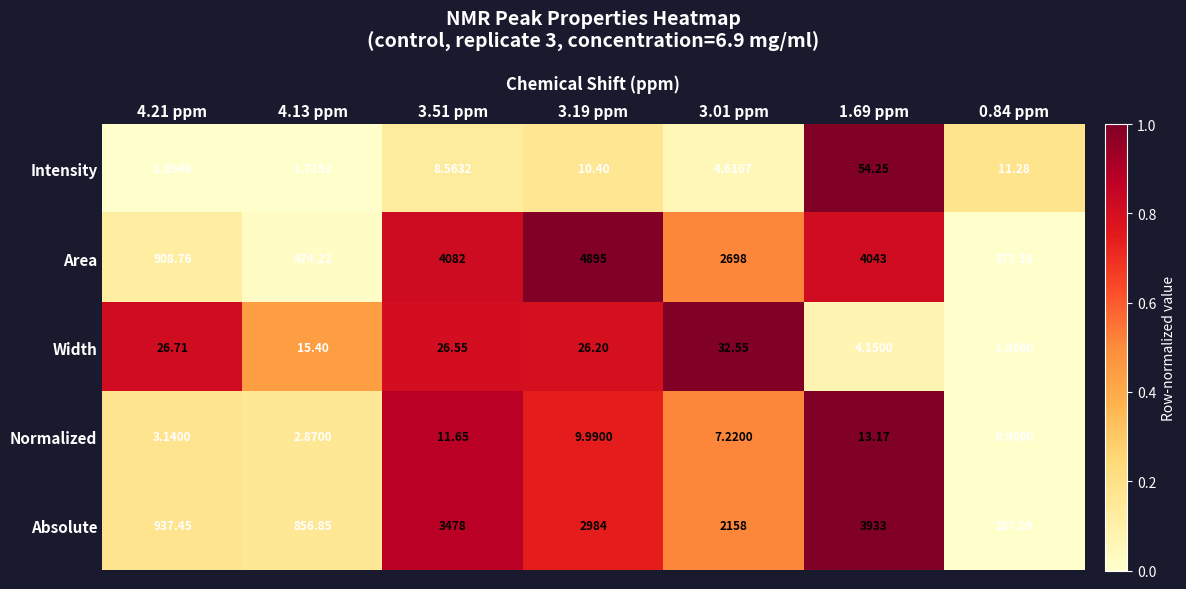

Between 3.51 ppm and 1.69 ppm, which series saw the biggest shift?

Absolute